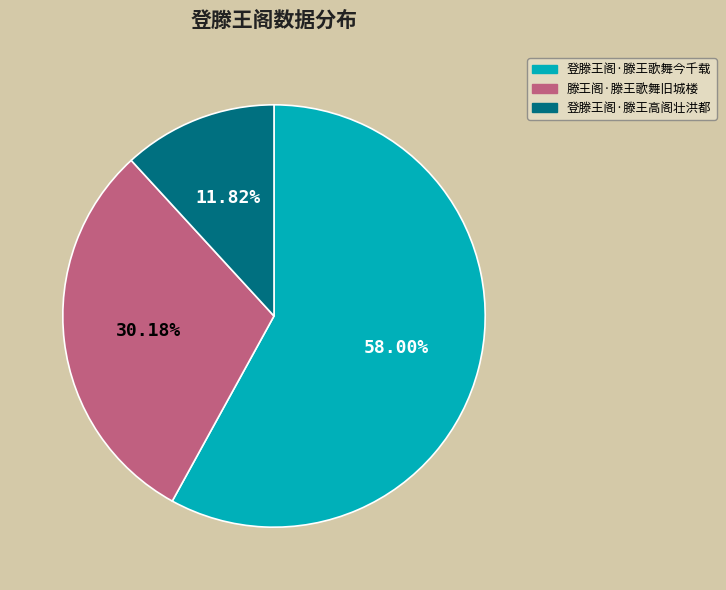

To the nearest percent, what is the combined percentage of 滕王阁·滕王歌舞旧城楼 and 登滕王阁·滕王歌舞今千载?

88%